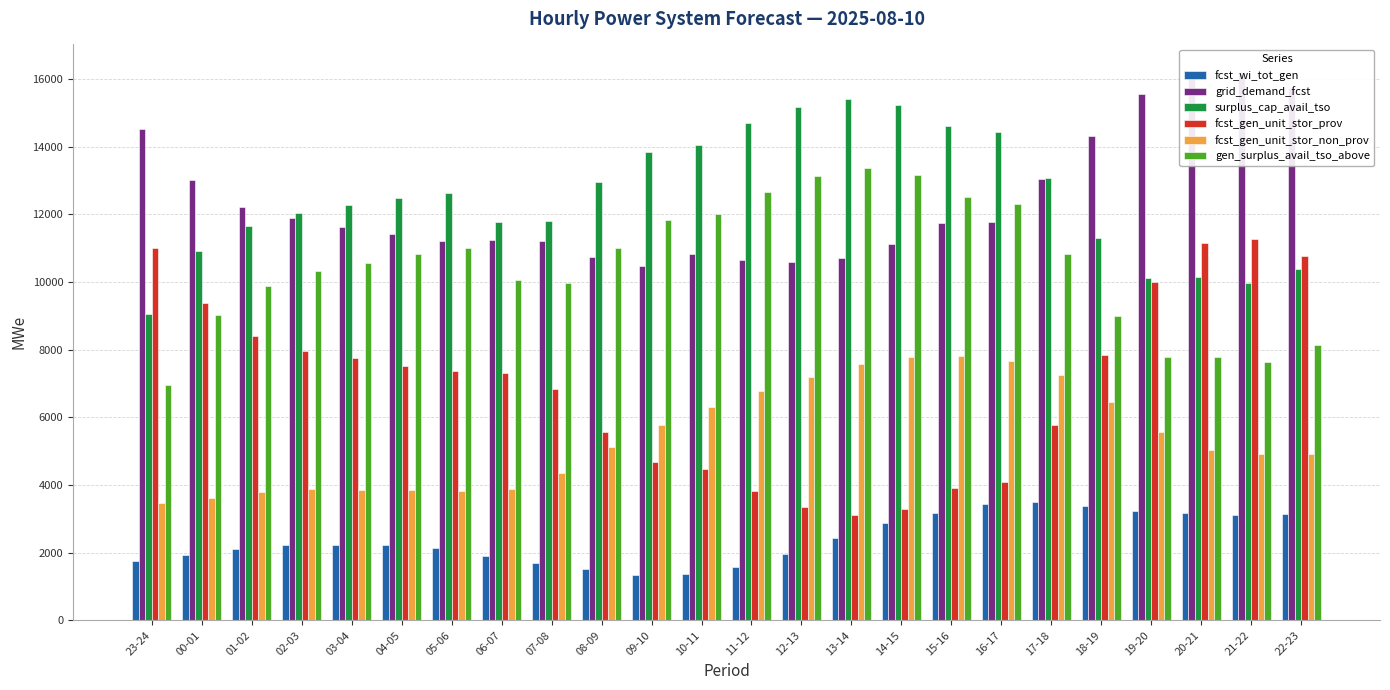

Reading left to right, what are all the values shown in this chart?

fcst_wi_tot_gen: 23-24=1740	00-01=1938	01-02=2120	02-03=2237	03-04=2214	04-05=2222	05-06=2138	06-07=1904	07-08=1704	08-09=1509	09-10=1336	10-11=1359	11-12=1579	12-13=1961	13-14=2437	14-15=2884	15-16=3185	16-17=3429	17-18=3505	18-19=3374	19-20=3241	20-21=3160	21-22=3114	22-23=3144
grid_demand_fcst: 23-24=14513	00-01=13021	01-02=12227	02-03=11877	03-04=11627	04-05=11415	05-06=11222	06-07=11225	07-08=11200	08-09=10734	09-10=10482	10-11=10820	11-12=10634	12-13=10578	13-14=10717	14-15=11122	15-16=11737	16-17=11776	17-18=13055	18-19=14320	19-20=15564	20-21=16188	21-22=16207	22-23=15726
surplus_cap_avail_tso: 23-24=9051	00-01=10908	01-02=11658	02-03=12045	03-04=12269	04-05=12487	05-06=12640	06-07=11773	07-08=11791	08-09=12943	09-10=13850	10-11=14045	11-12=14697	12-13=15174	13-14=15410	14-15=15218	15-16=14612	16-17=14444	17-18=13069	18-19=11308	19-20=10129	20-21=10140	21-22=9961	22-23=10396
fcst_gen_unit_stor_prov: 23-24=11015	00-01=9381	01-02=8414	02-03=7969	03-04=7746	04-05=7528	05-06=7375	06-07=7319	07-08=6822	08-09=5577	09-10=4670	10-11=4475	11-12=3823	12-13=3346	13-14=3110	14-15=3302	15-16=3908	16-17=4076	17-18=5763	18-19=7851	19-20=9983	20-21=11137	21-22=11268	22-23=10771
fcst_gen_unit_stor_non_prov: 23-24=3468	00-01=3609	01-02=3783	02-03=3877	03-04=3851	04-05=3857	05-06=3817	06-07=3876	07-08=4348	08-09=5127	09-10=5782	10-11=6315	11-12=6781	12-13=7202	13-14=7577	14-15=7790	15-16=7799	16-17=7670	17-18=7262	18-19=6439	19-20=5551	20-21=5021	21-22=4909	22-23=4925
gen_surplus_avail_tso_above: 23-24=6949	00-01=9015	01-02=9876	02-03=10313	03-04=10571	04-05=10819	05-06=10991	06-07=10070	07-08=9963	08-09=11005	09-10=11839	10-11=11994	11-12=12649	12-13=13127	13-14=13363	14-15=13155	15-16=12515	16-17=12300	17-18=10822	18-19=8989	19-20=7785	20-21=7792	21-22=7622	22-23=8124